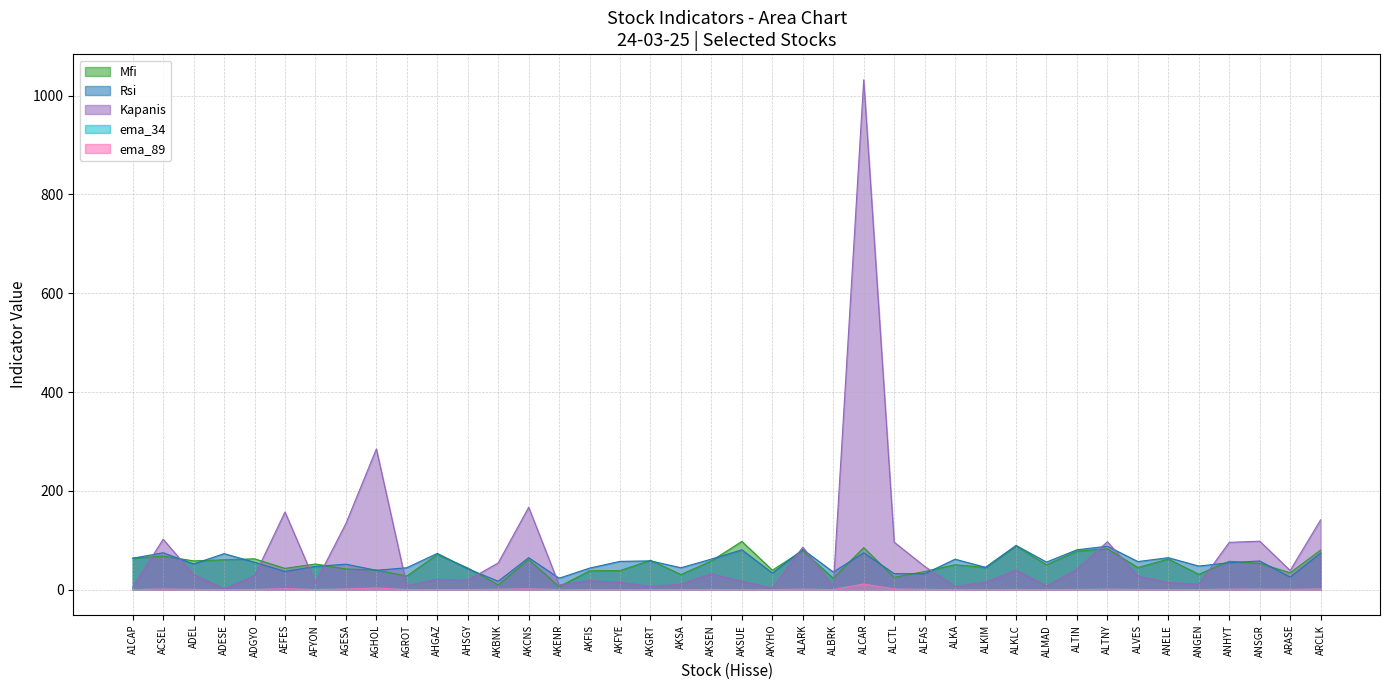

List the series in order of their peak value, highest first.

Kapanis, Mfi, Rsi, ema_89, ema_34